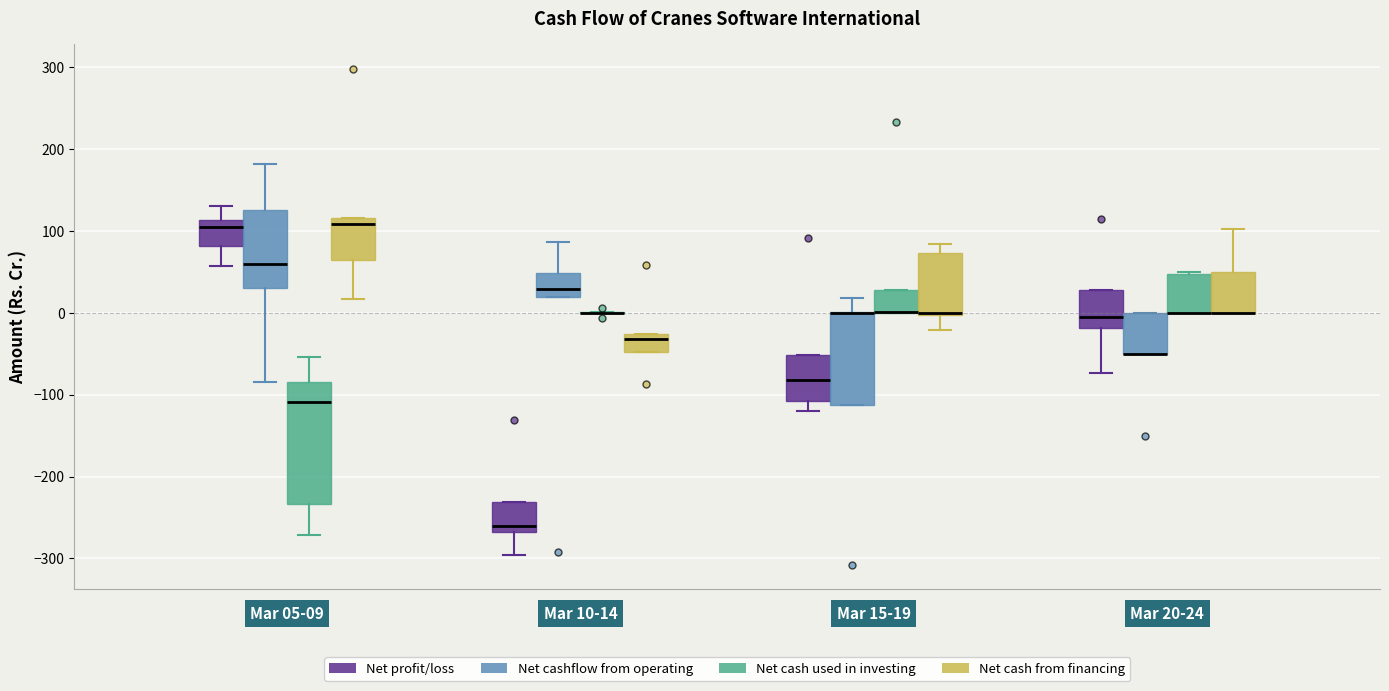

Reading left to right, transcribe this box plot: for each box, give where its median line is, the range the box spans, and where its two whiskers end, as read against the y-axis. The values are not printed on the chart, so give them approximately, as read against the axis.

Mar 05-09 (Net profit/loss): median 110 (just below the box's upper edge), box 80 to 110, whiskers 60 to 130
Mar 05-09 (Net cashflow from operating): median 60, box 30 to 130, whiskers -80 to 180
Mar 05-09 (Net cash used in investing): median -110, box -230 to -80, whiskers -270 to -50
Mar 05-09 (Net cash from financing): median 110, box 60 to 120, whiskers 20 to 120
Mar 10-14 (Net profit/loss): median -260, box -270 to -230, whiskers -300 to -230
Mar 10-14 (Net cashflow from operating): median 30, box 20 to 50, whiskers 20 to 90
Mar 10-14 (Net cash used in investing): box collapsed to a line at 0, whiskers 0 to 0
Mar 10-14 (Net cash from financing): median -30 (just below the box's upper edge), box -50 to -30, whiskers -50 to -30
Mar 15-19 (Net profit/loss): median -80, box -110 to -50, whiskers -120 to -50
Mar 15-19 (Net cashflow from operating): median 0 (drawn on the box's upper edge), box -110 to 0, whiskers -110 to 20
Mar 15-19 (Net cash used in investing): median 0 (drawn on the box's lower edge), box 0 to 30, whiskers 0 to 30
Mar 15-19 (Net cash from financing): median 0 (drawn on the box's lower edge), box 0 to 70, whiskers -20 to 80
Mar 20-24 (Net profit/loss): median -10, box -20 to 30, whiskers -70 to 30
Mar 20-24 (Net cashflow from operating): median -50 (drawn on the box's lower edge), box -50 to 0, whiskers -50 to 0
Mar 20-24 (Net cash used in investing): median 0 (drawn on the box's lower edge), box 0 to 50, whiskers 0 to 50
Mar 20-24 (Net cash from financing): median 0 (drawn on the box's lower edge), box 0 to 50, whiskers 0 to 100